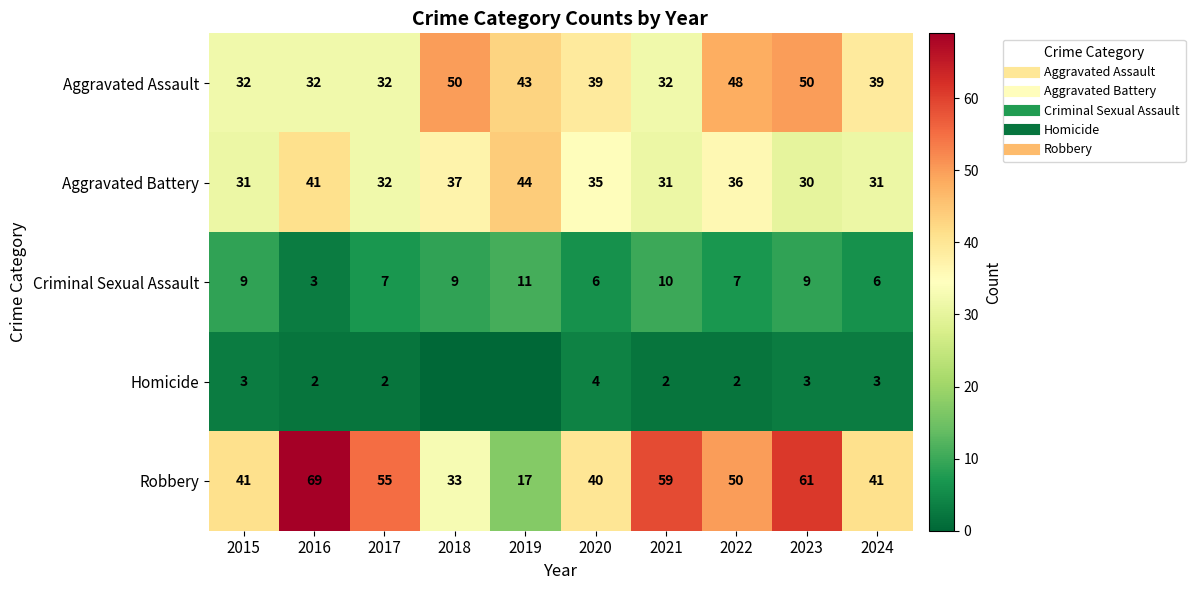

What is the highest value of the Aggravated Assault series?

50